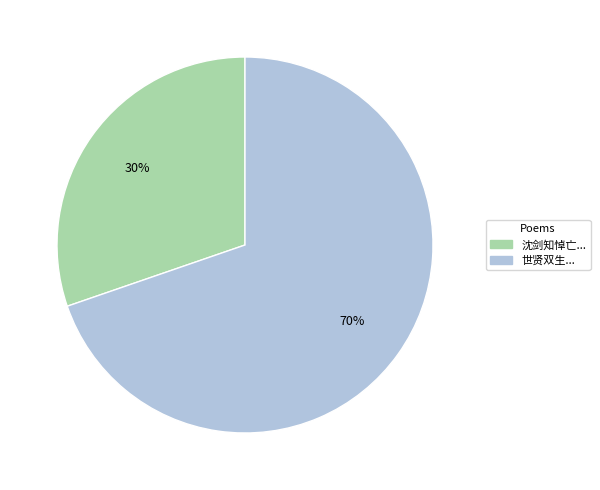

Combined, do 沈剑知悼亡... and 世贤双生... account for over 50%?

Yes